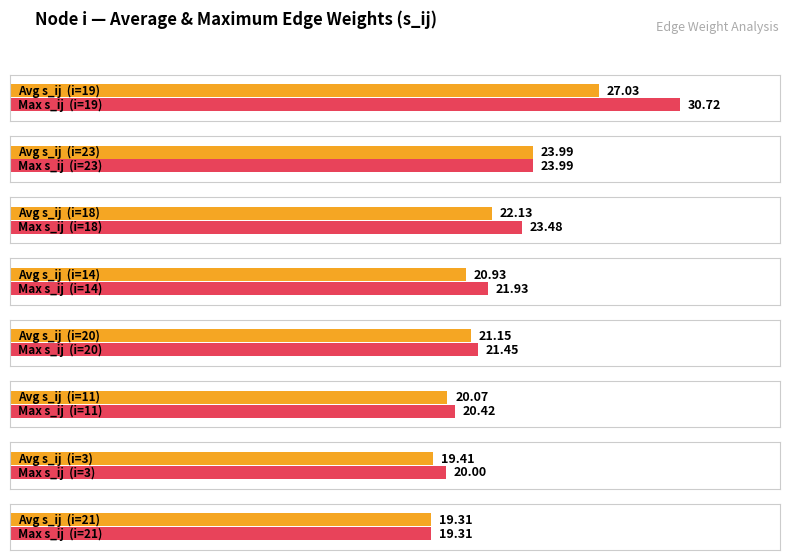

How many bars are there in each group?

2